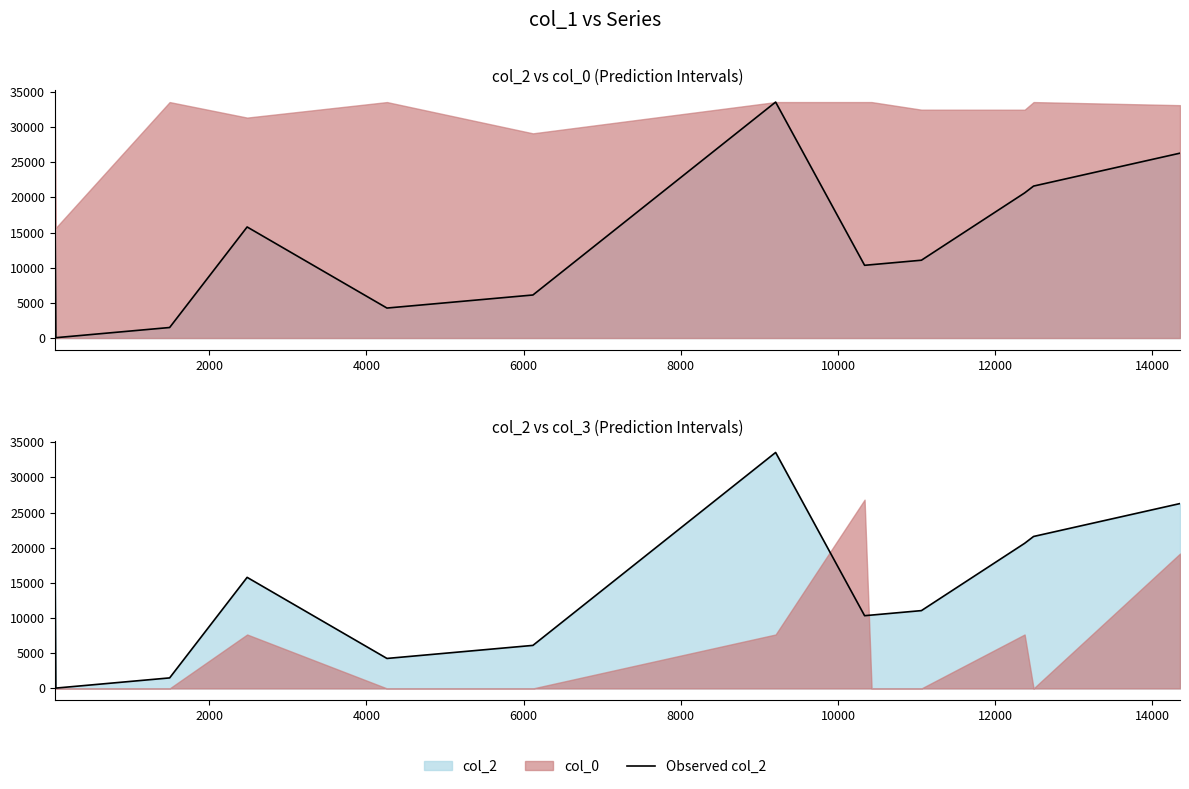

What is the difference between the second highest and minimum values?

26230